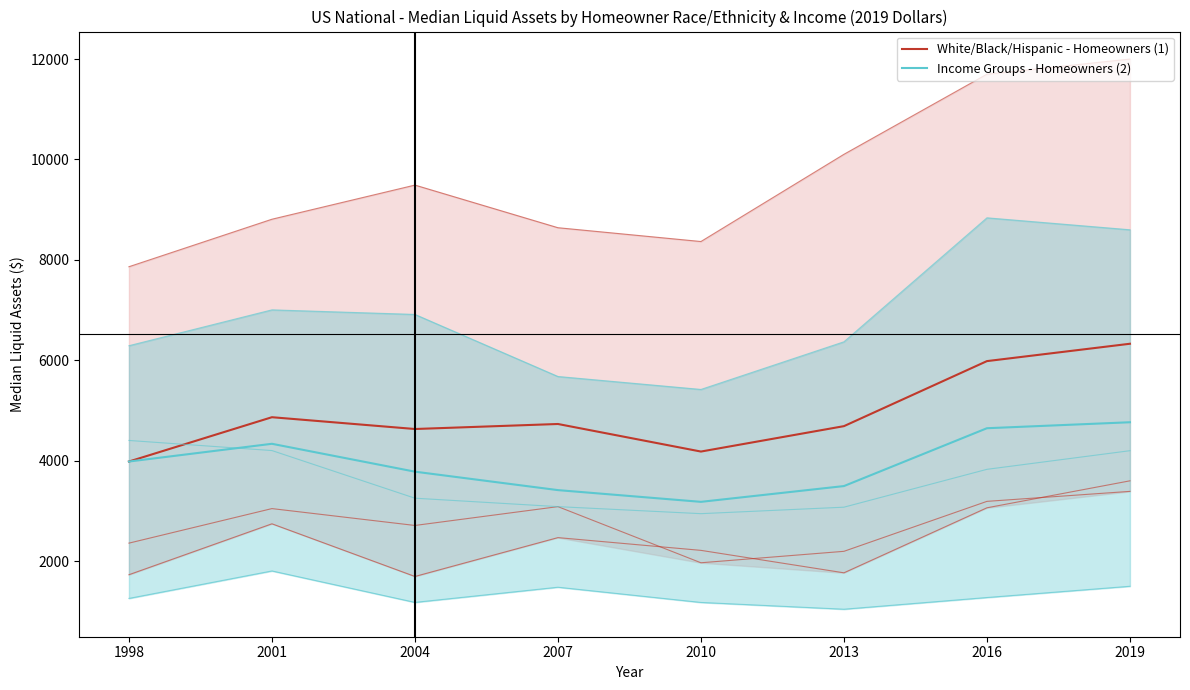

What is the value of the White point at the 4th from the left?

8641